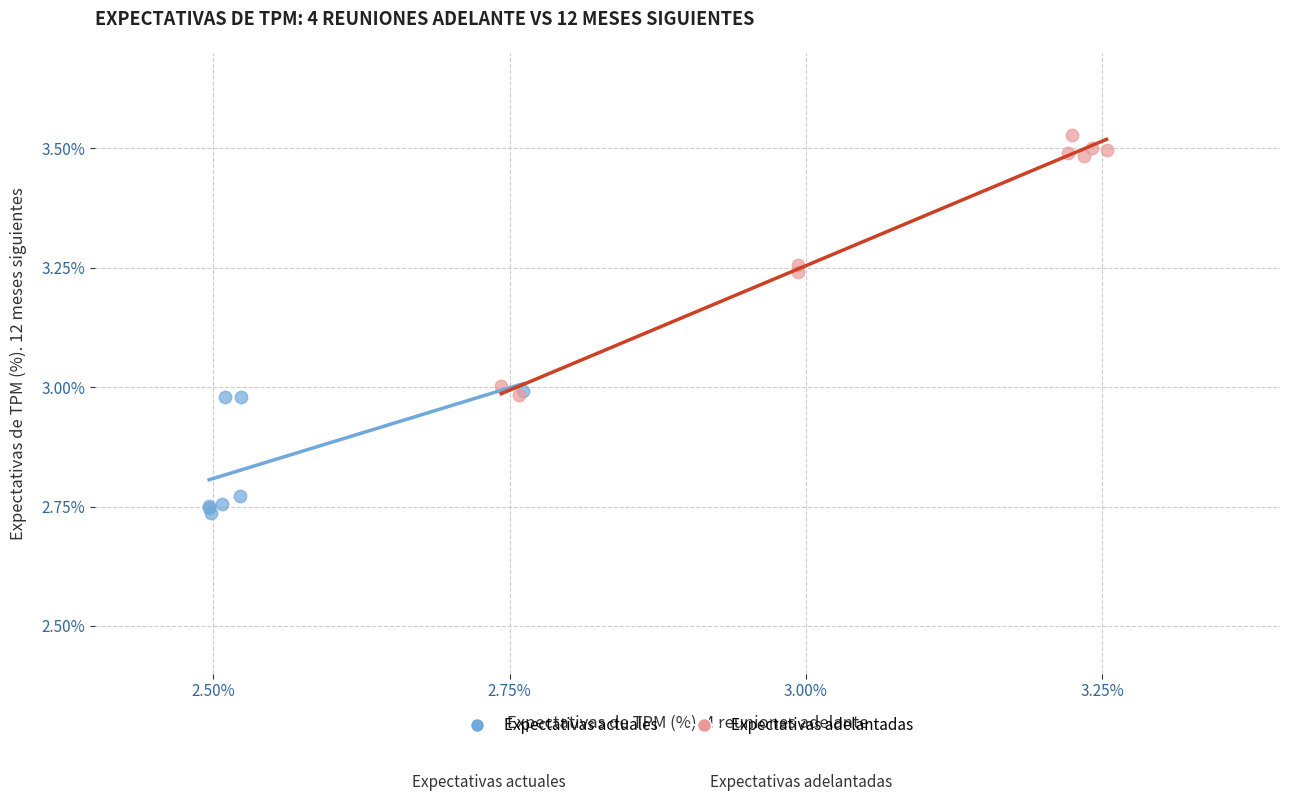

What are all the series names shown in the legend?

Expectativas actuales, Expectativas adelantadas